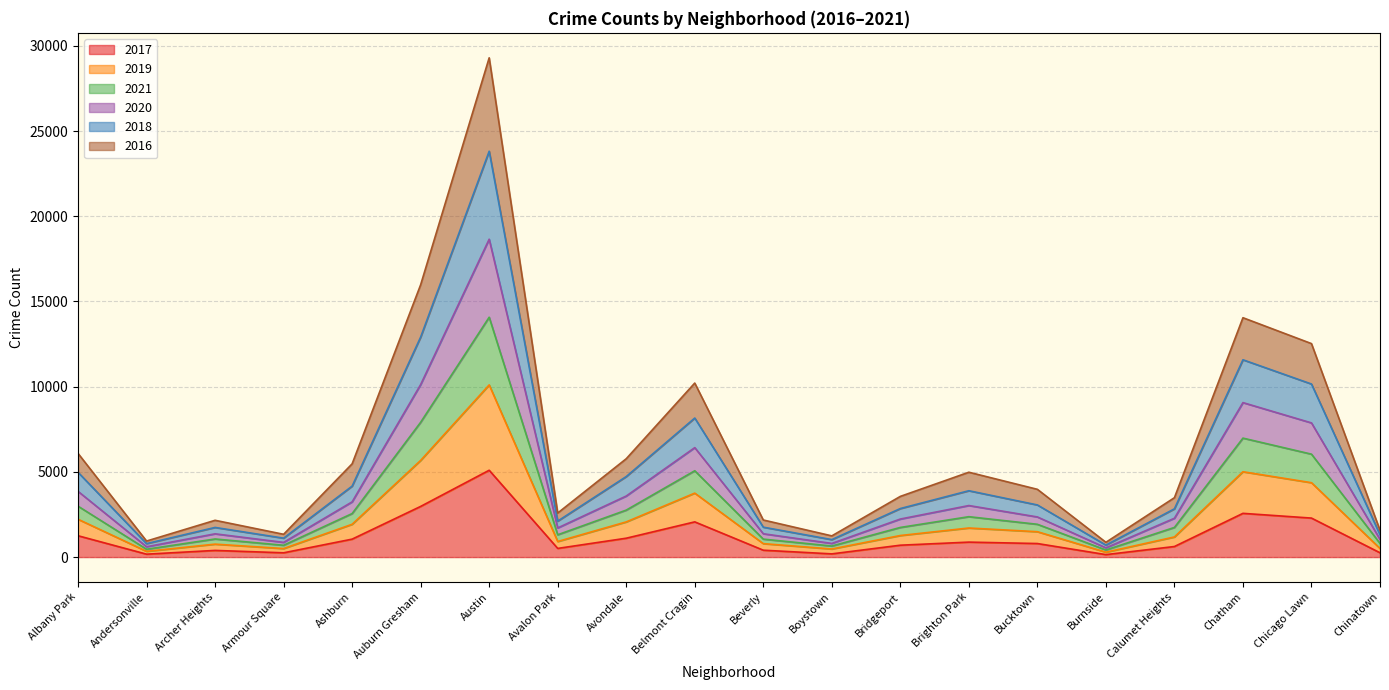

At which label does 2017 first exceed 795?

Albany Park